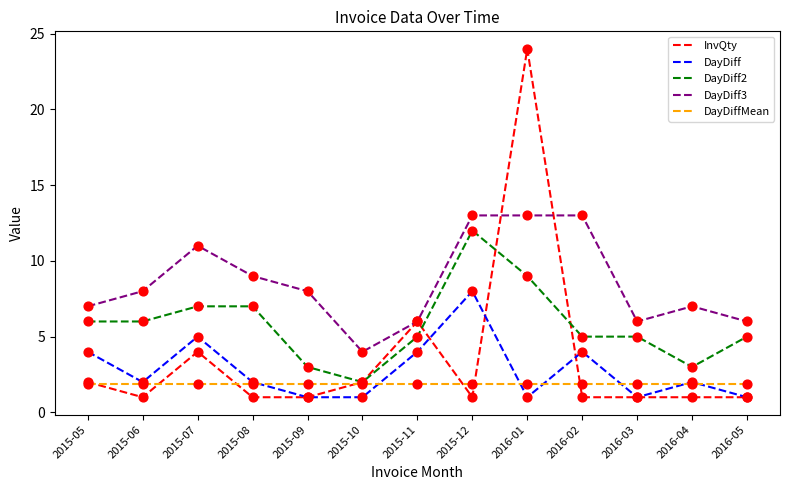

What are all the series names shown in the legend?

InvQty, DayDiff, DayDiff2, DayDiff3, DayDiffMean